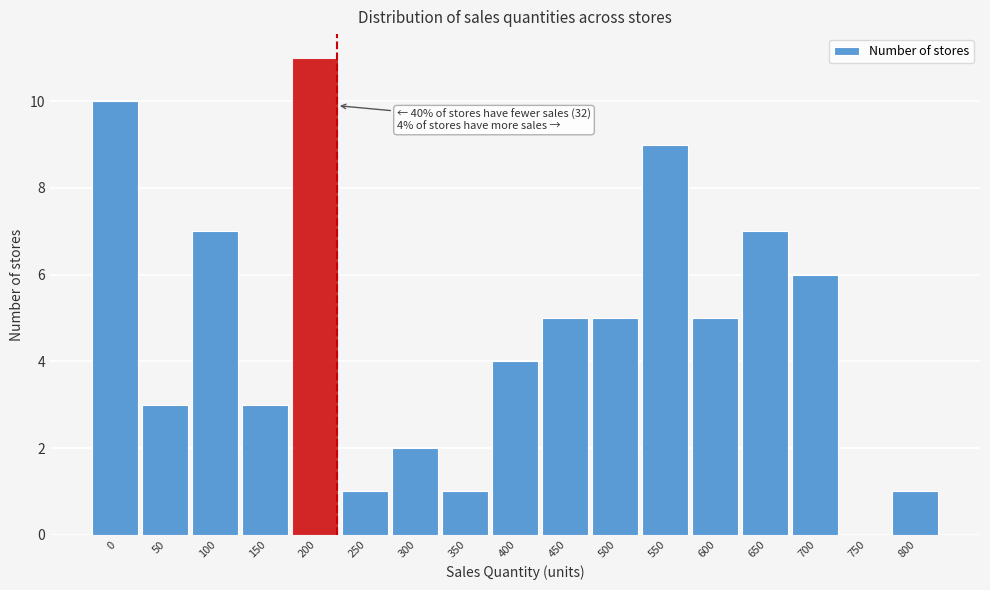

Reading right to left, transcribe all the data shown in this chart.

800=1	750=0	700=6	650=7	600=5	550=9	500=5	450=5	400=4	350=1	300=2	250=1	200=11	150=3	100=7	50=3	0=10